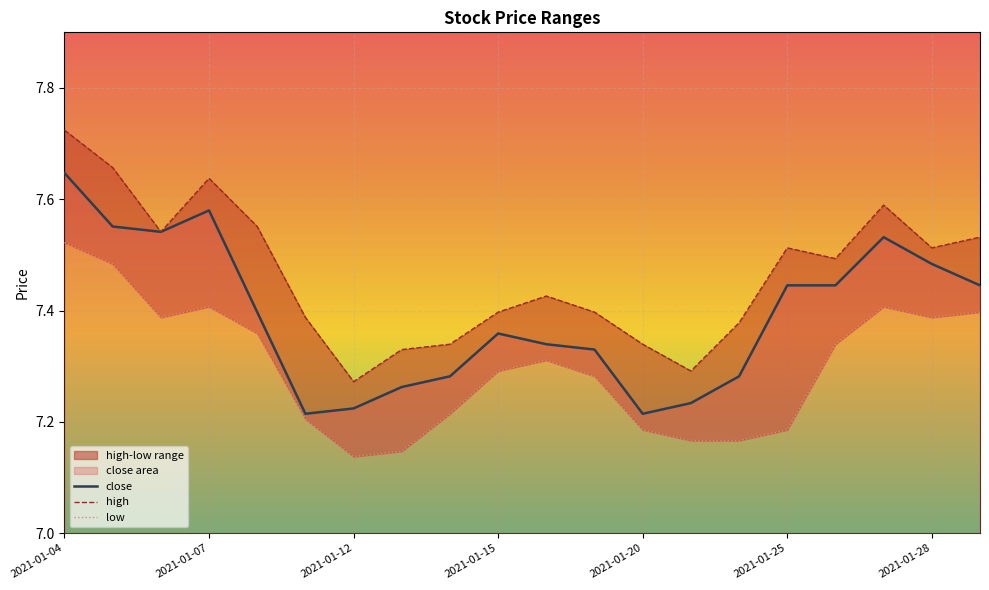

At which label does close reach its peak?

2021-01-04